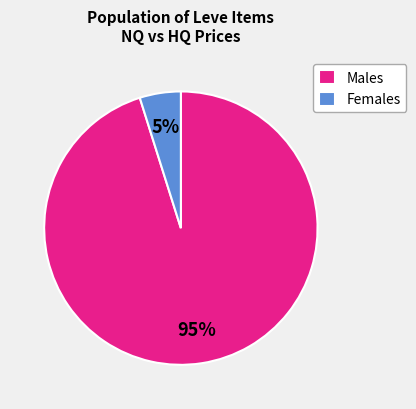

How many slices are in this pie chart?

2